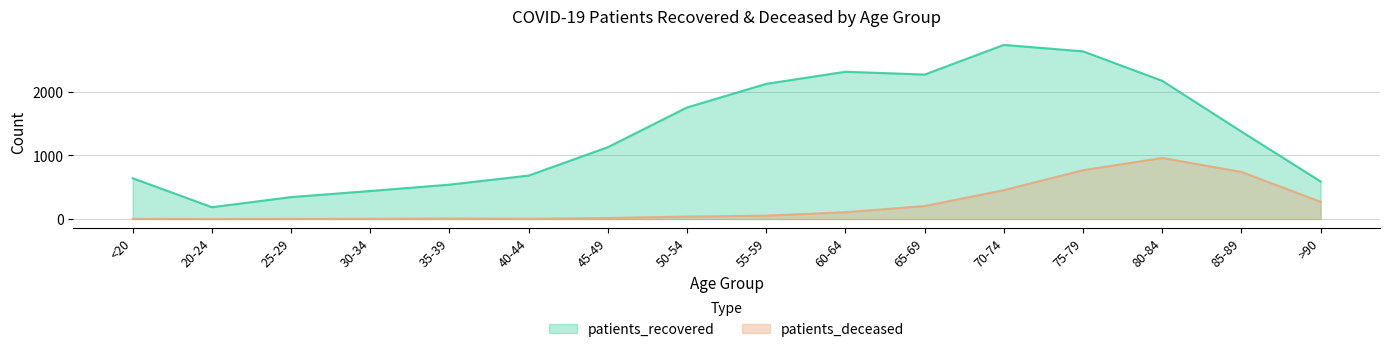

Which label corresponds to the largest value in the chart?

70-74